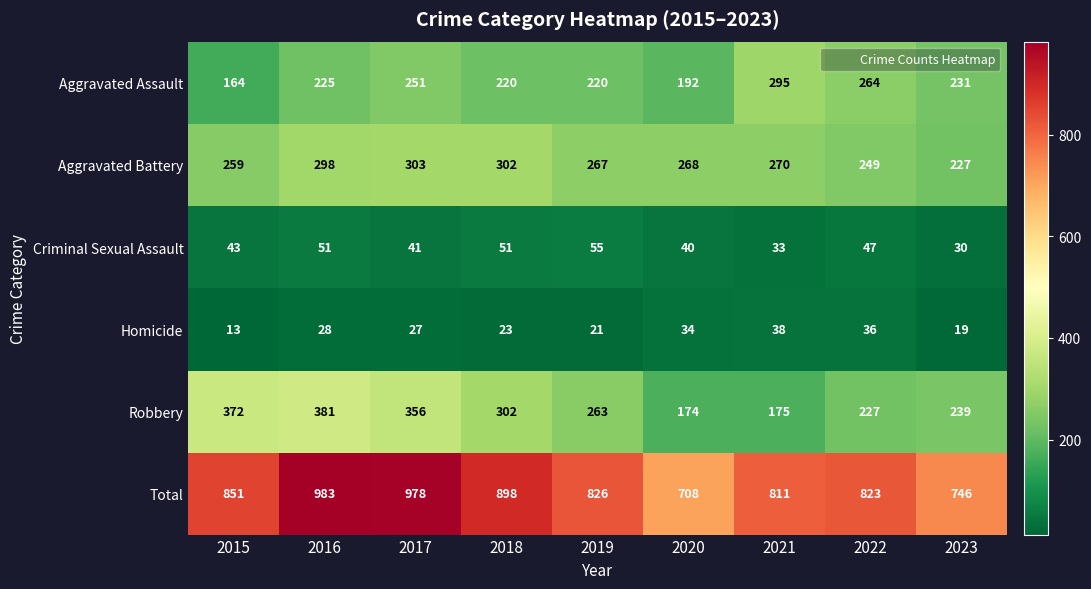

What is the highest value of the Aggravated Battery series?

303